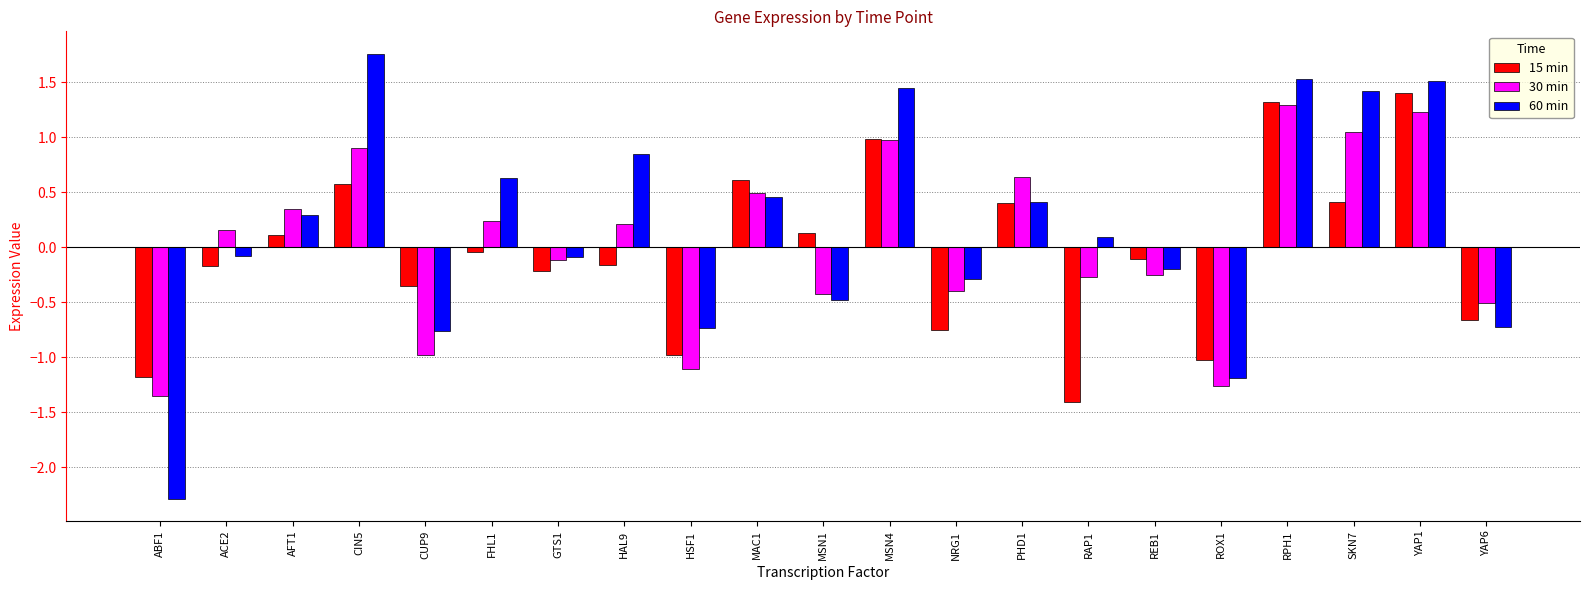

What are all the series names shown in the legend?

15 min, 30 min, 60 min